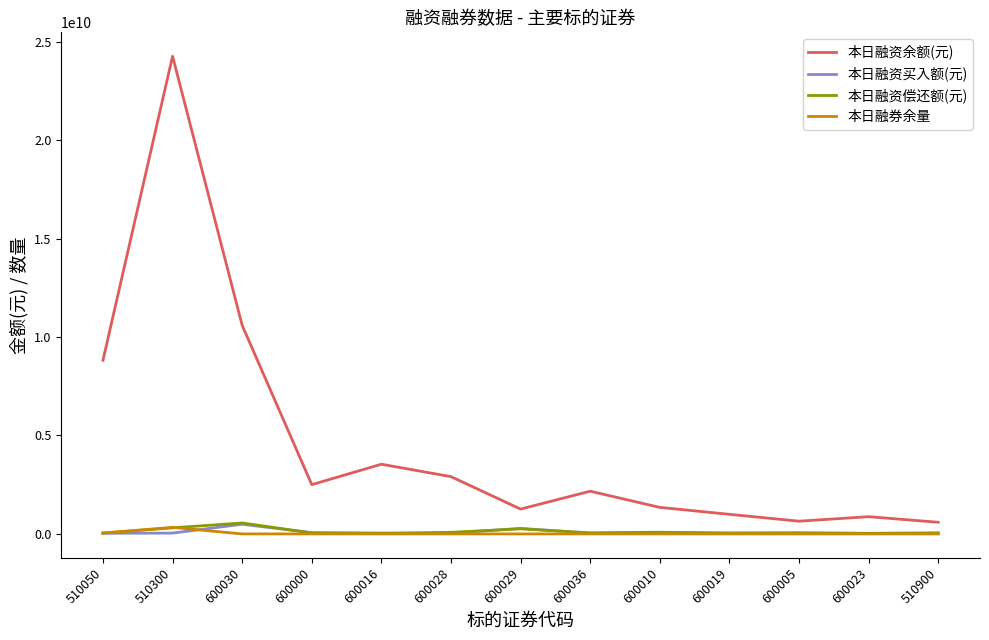

True or false: 本日融资余额(元) and 本日融资买入额(元) intersect in this chart.

False